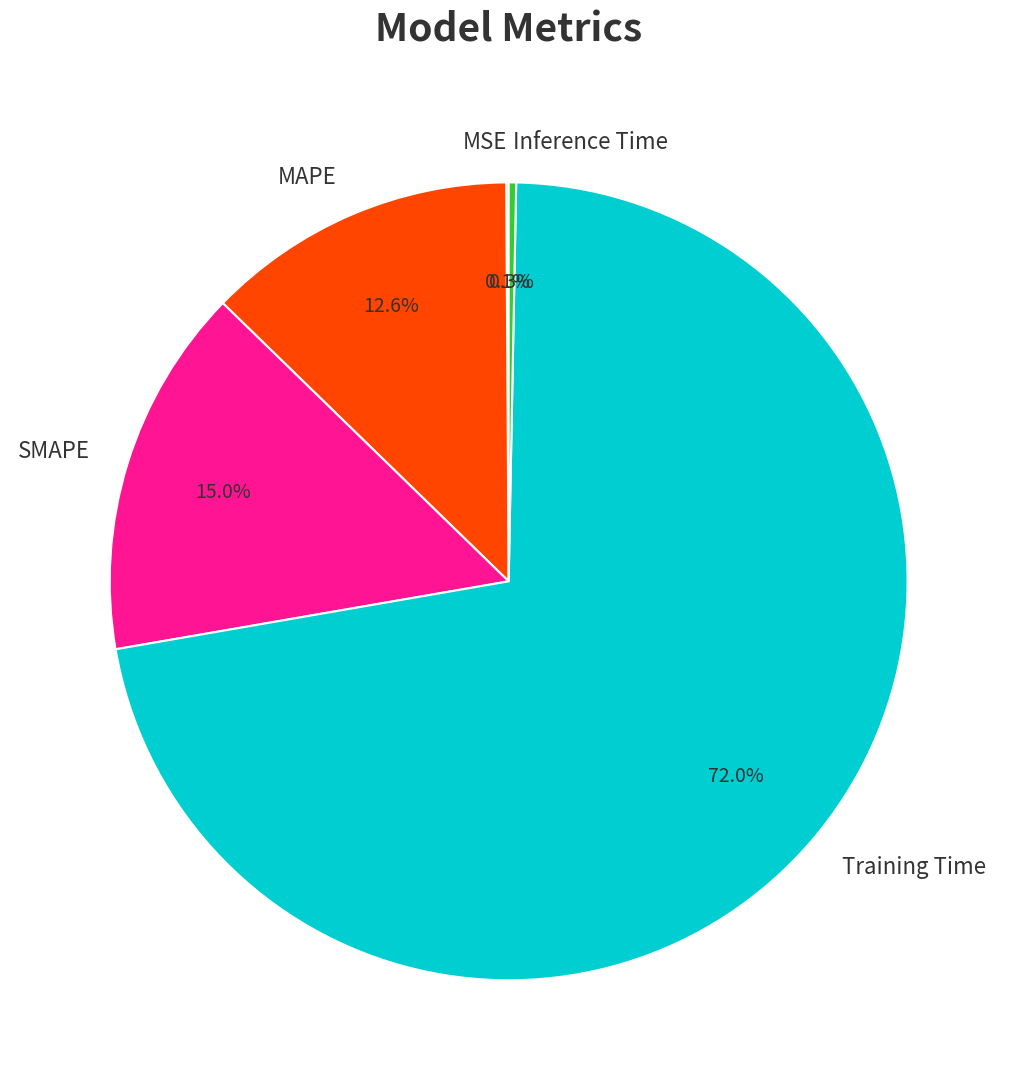

What percentage is NOT represented by Training Time?

28.0%